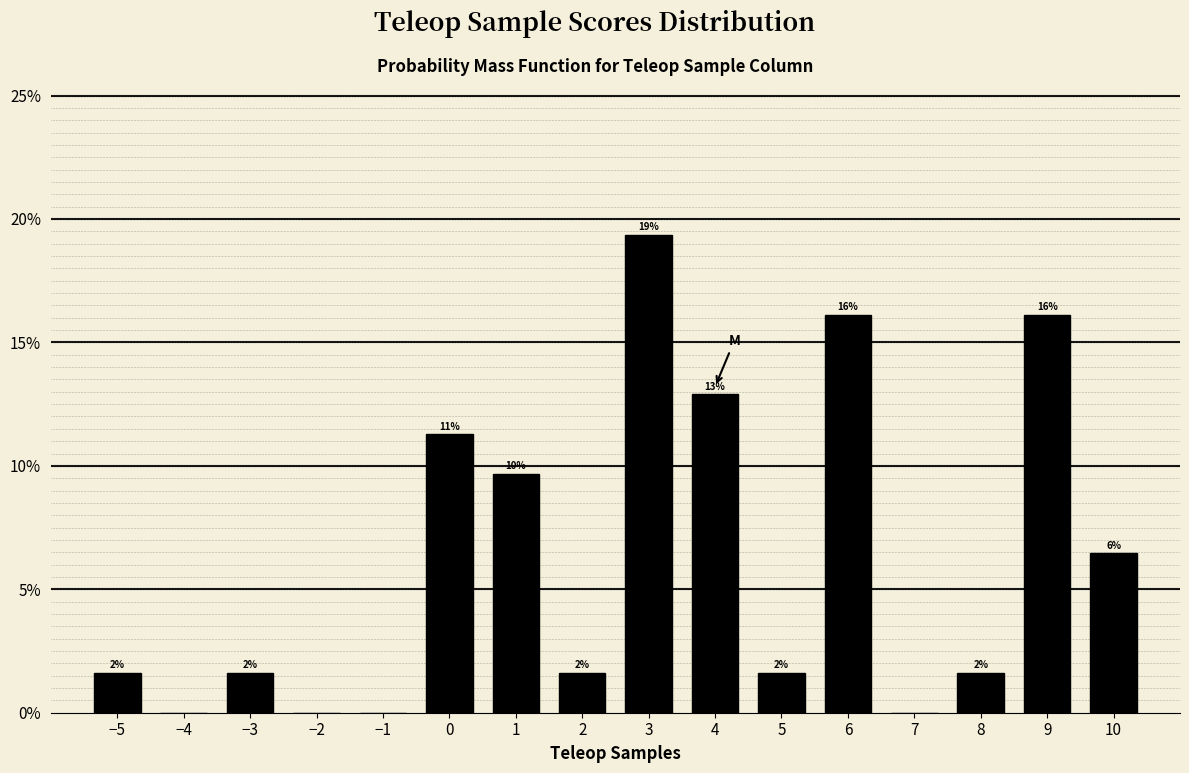

Are the bars horizontal?

No